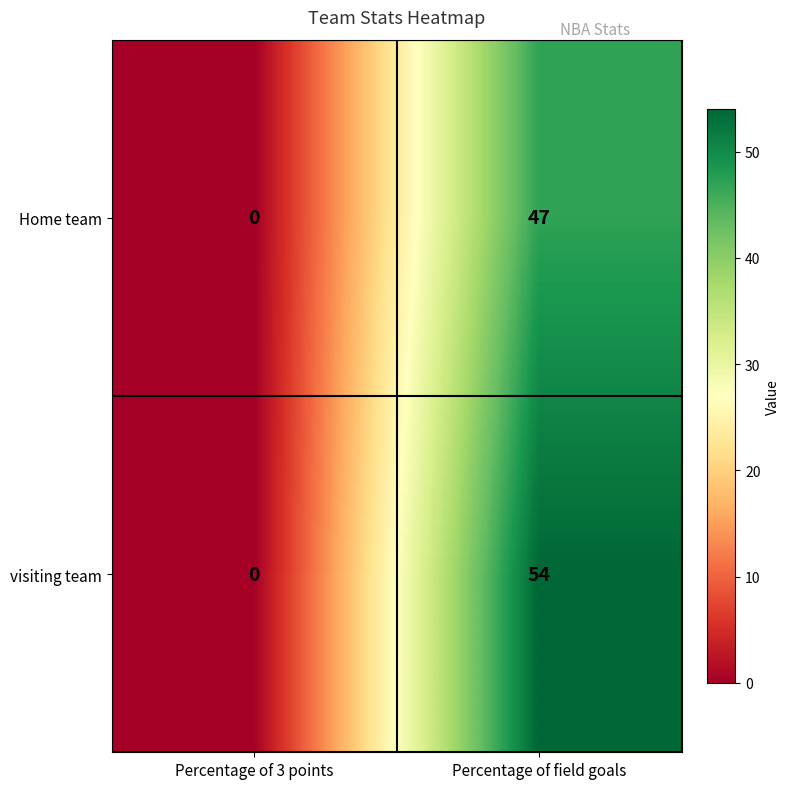

At which label is Home team closest to 23?

Percentage of 3 points